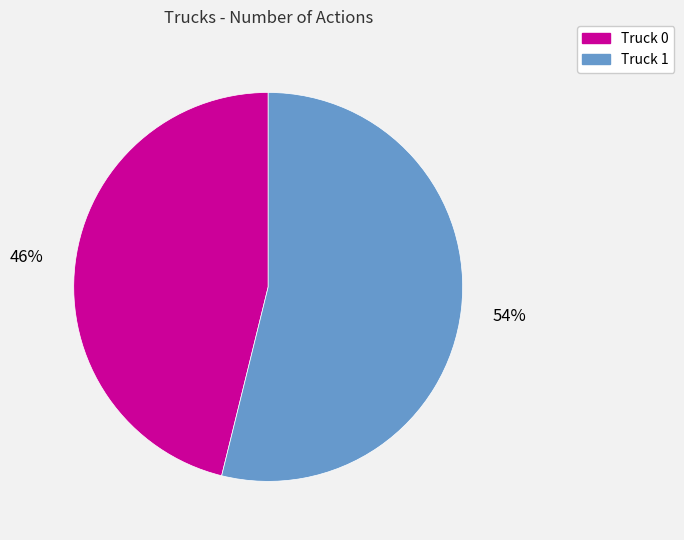

Combined, do Truck 0 and Truck 1 account for over 50%?

Yes